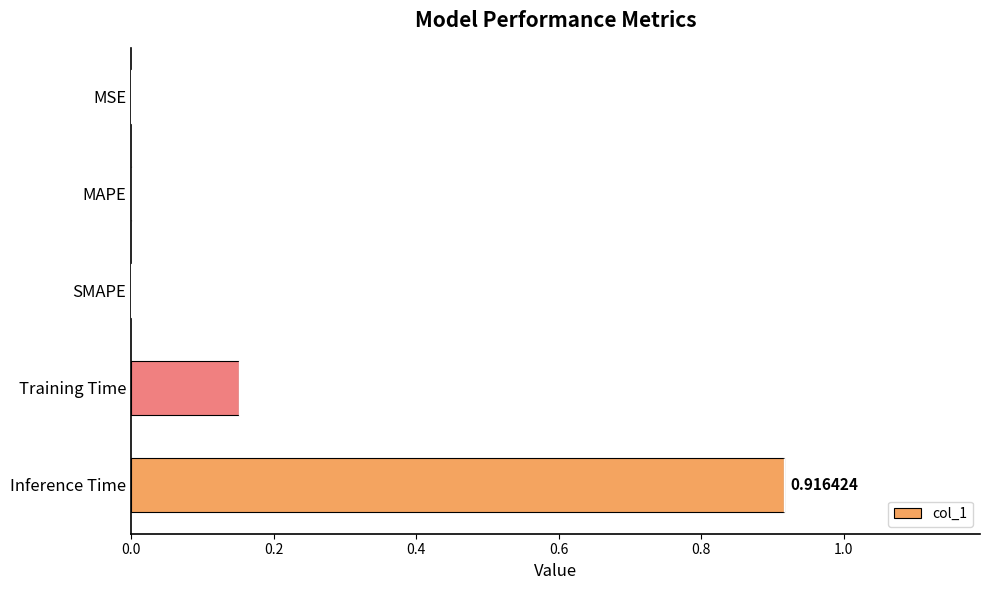

At which category does the chart reach its peak across all series?

Inference Time